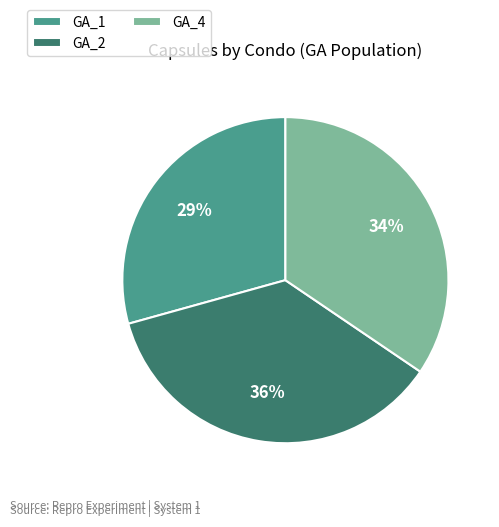

To the nearest percent, what is the average slice percentage?

33%